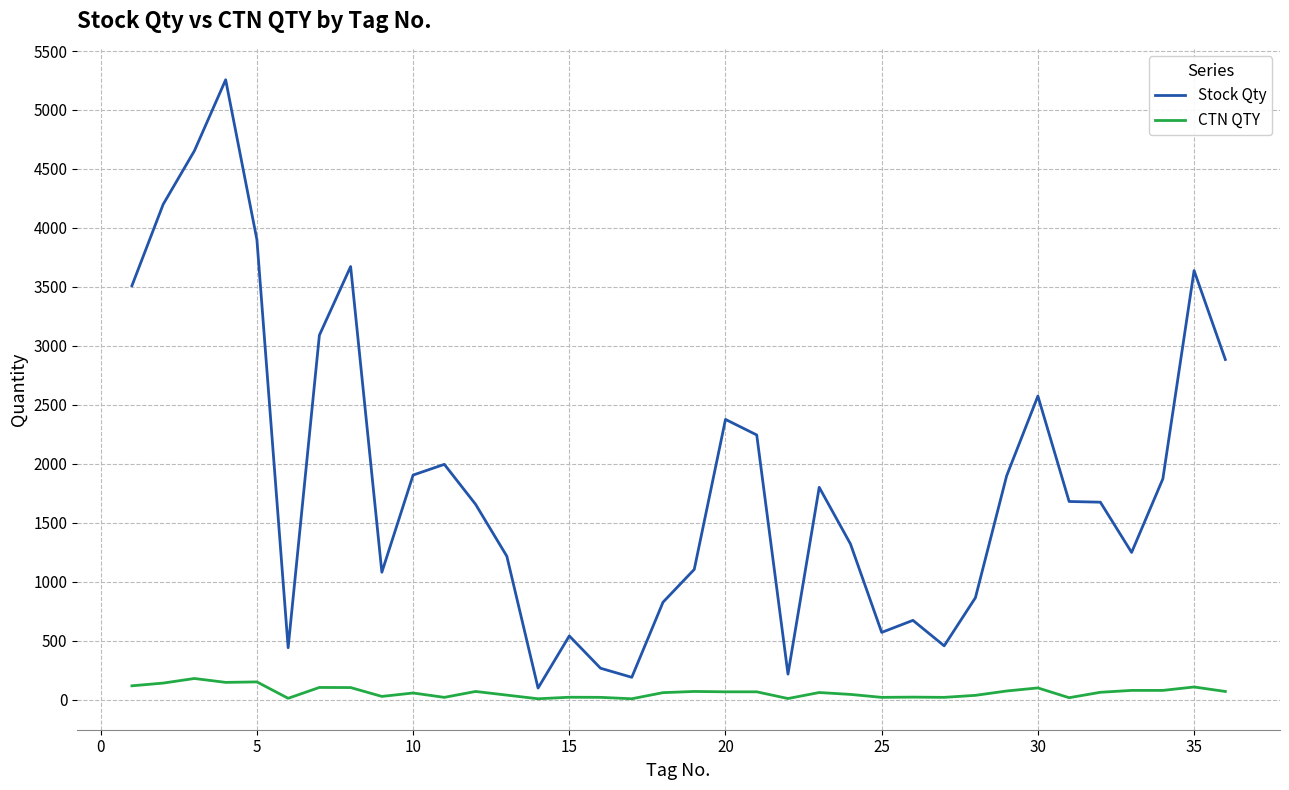

What is the sum of all Stock Qty values?

67582